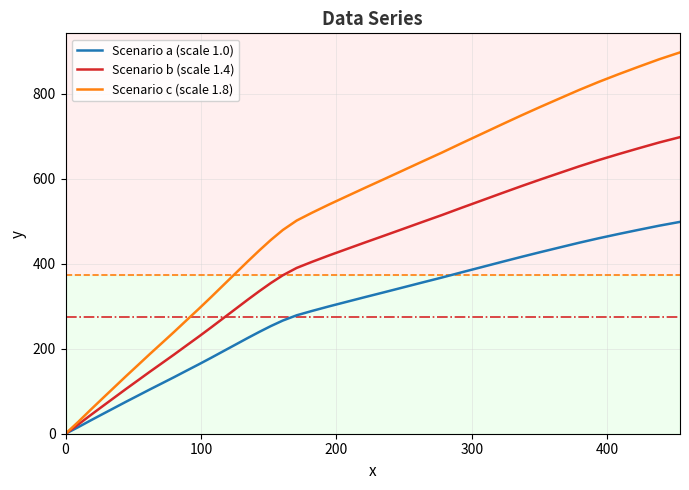

List the series in order of their peak value, lowest first.

Scenario a (scale 1.0), Scenario b (scale 1.4), Scenario c (scale 1.8)